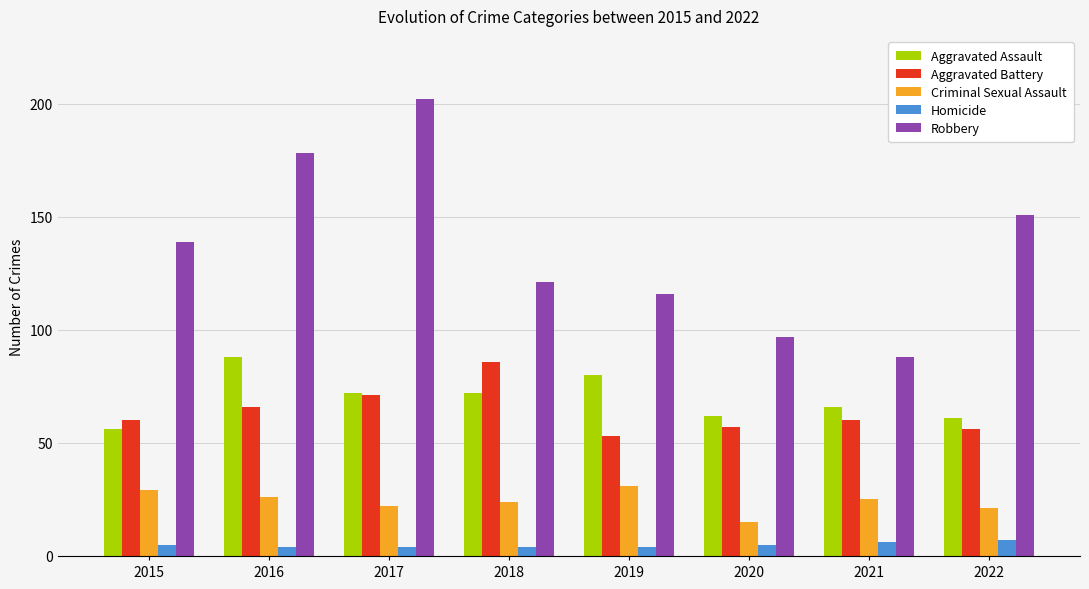

At how many categories does at least one series exceed 42?

8